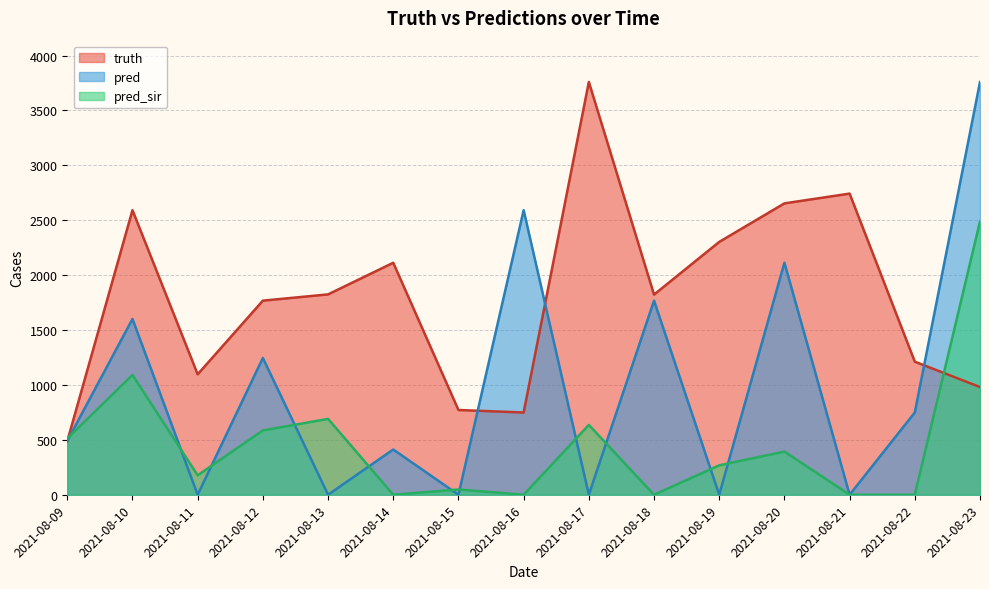

At which category does the chart reach its peak across all series?

2021-08-17